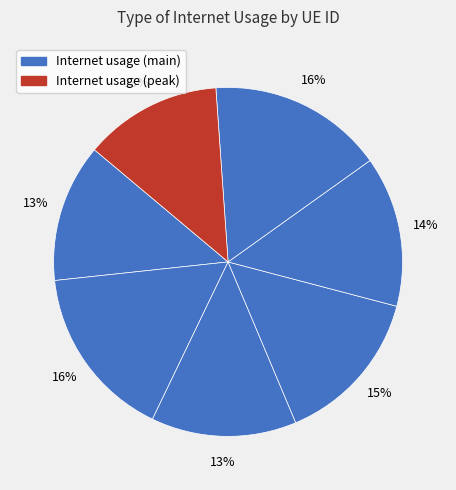

Count the number of slices in the pie.

7